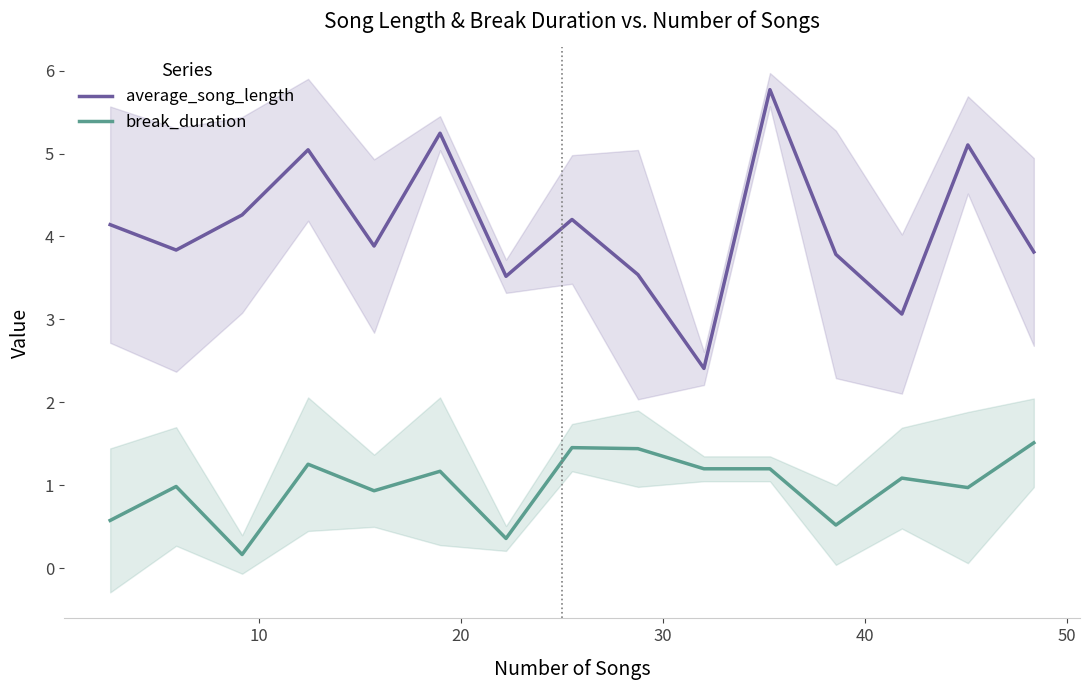

True or false: average_song_length and break_duration cross at least once.

False